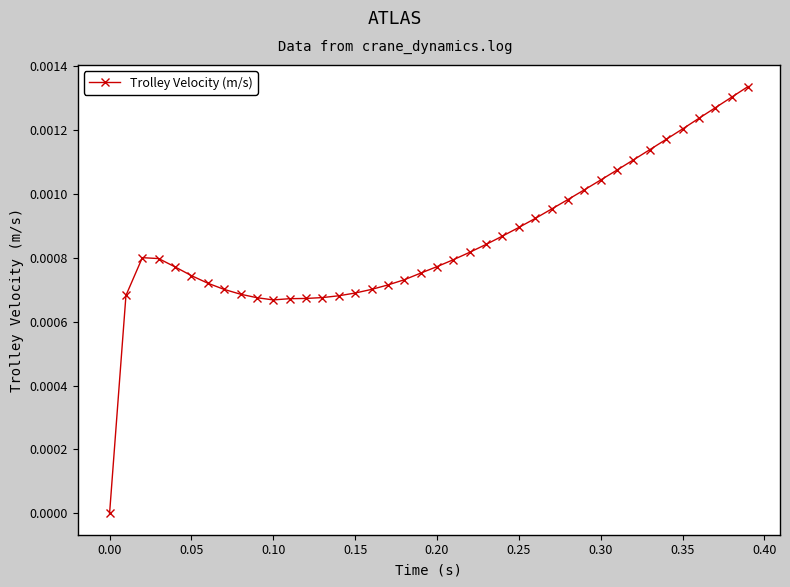

True or false: there are more than 0 points higher than both neighbors.

True